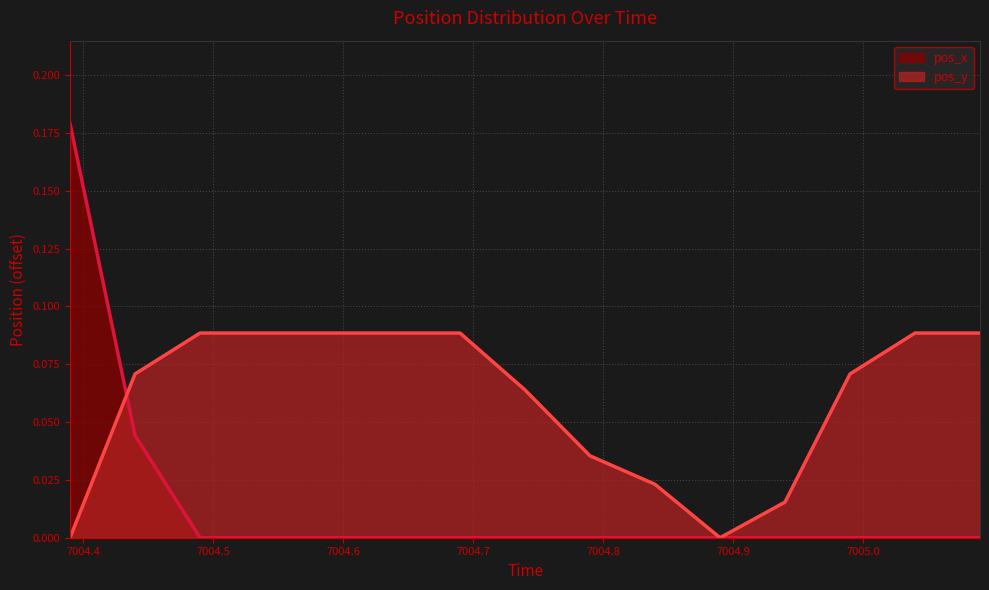

True or false: pos_x has more than 1 interior local peaks.

False